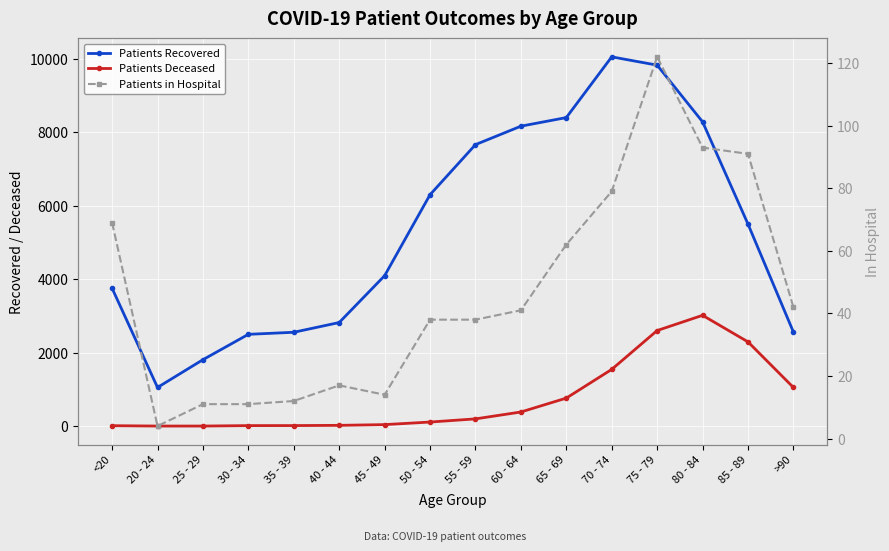

What is the label of the 13th point from the right?

30 - 34